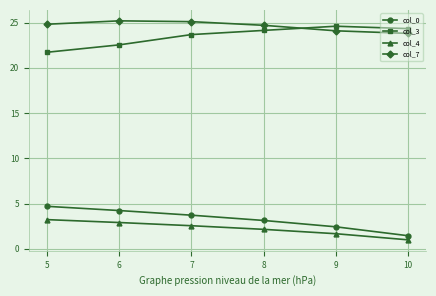

Does the chart display data point markers on the line(s)?

Yes